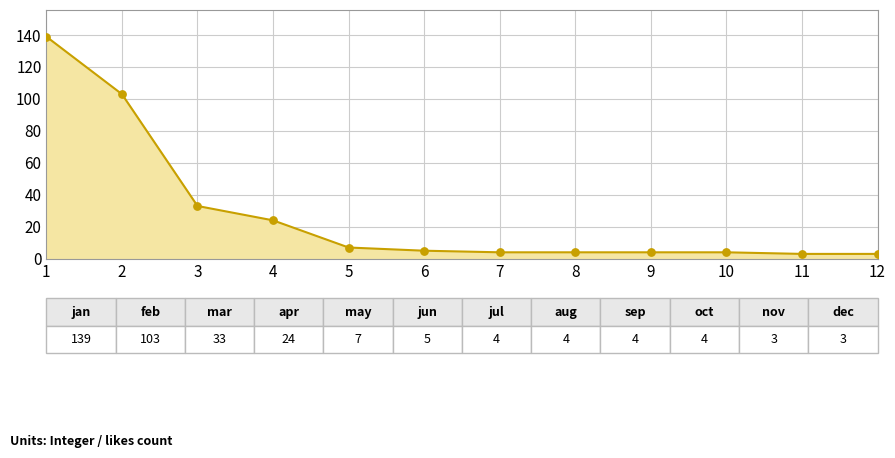

What is the change in value from 4 to 5?

-17